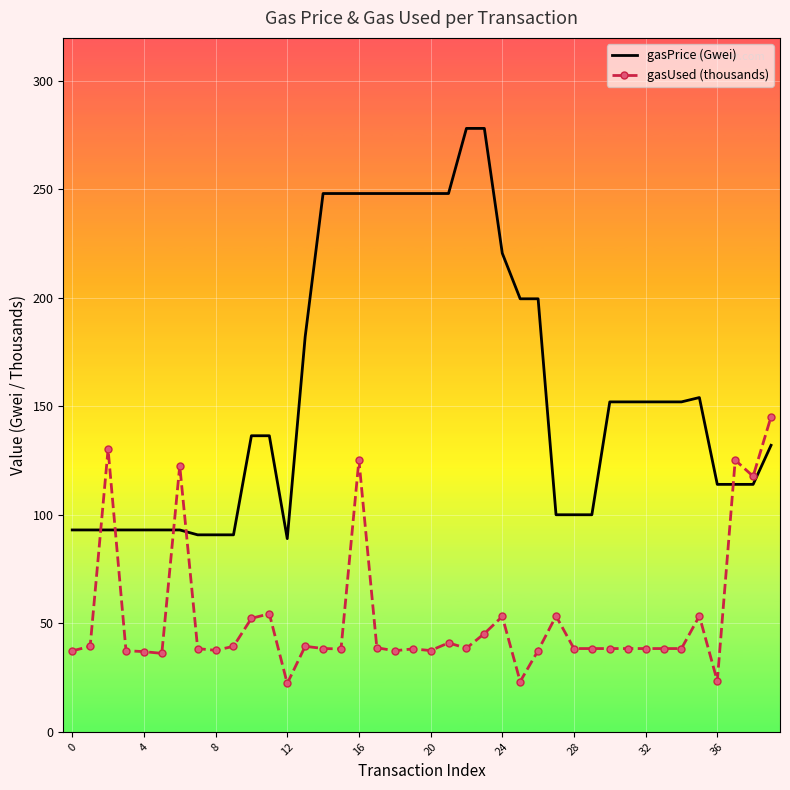

List the series in order of their overall mean, lowest first.

gasUsed (thousands), gasPrice (Gwei)